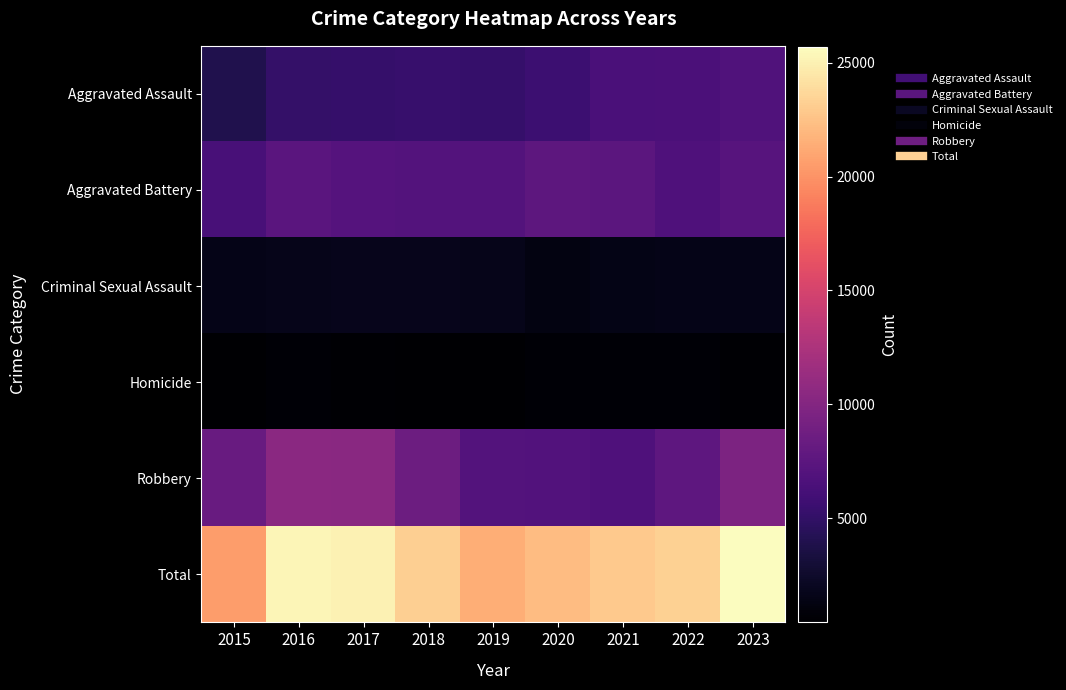

What is the spread (max minus min) of values at 2020?

21479